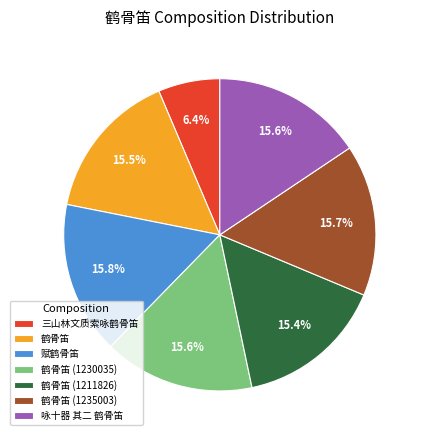

What is the smallest slice in the pie chart?

三山林文质索咏鹤骨笛